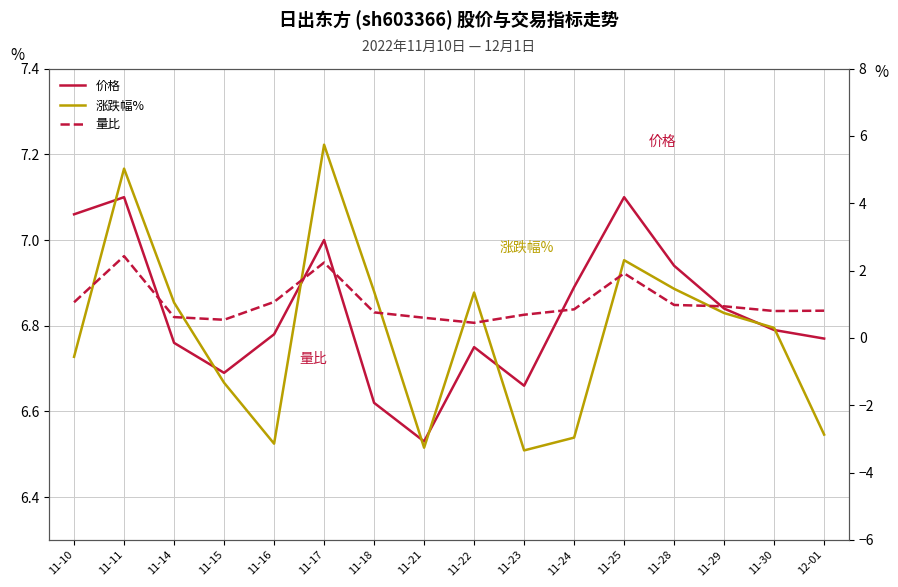

True or false: 价格 and 量比 intersect in this chart.

False